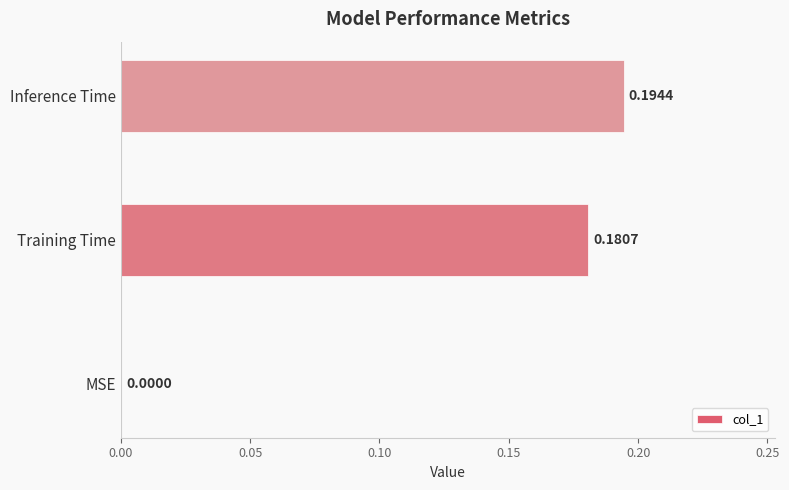

Between Training Time and Inference Time, which is larger?

Inference Time